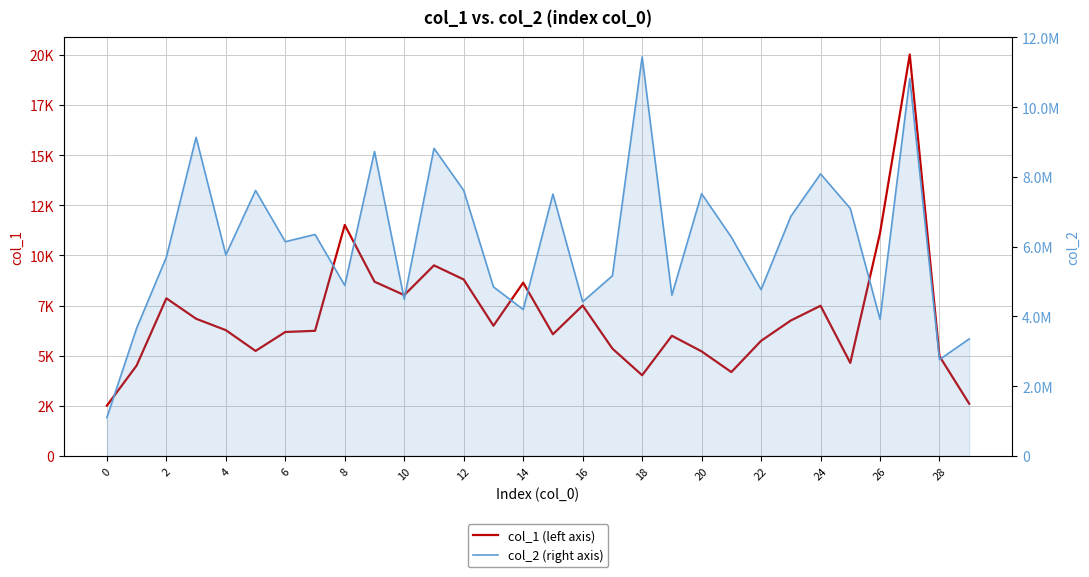

Is it true that col_2 (right axis) equals 4455137 at 20?

False